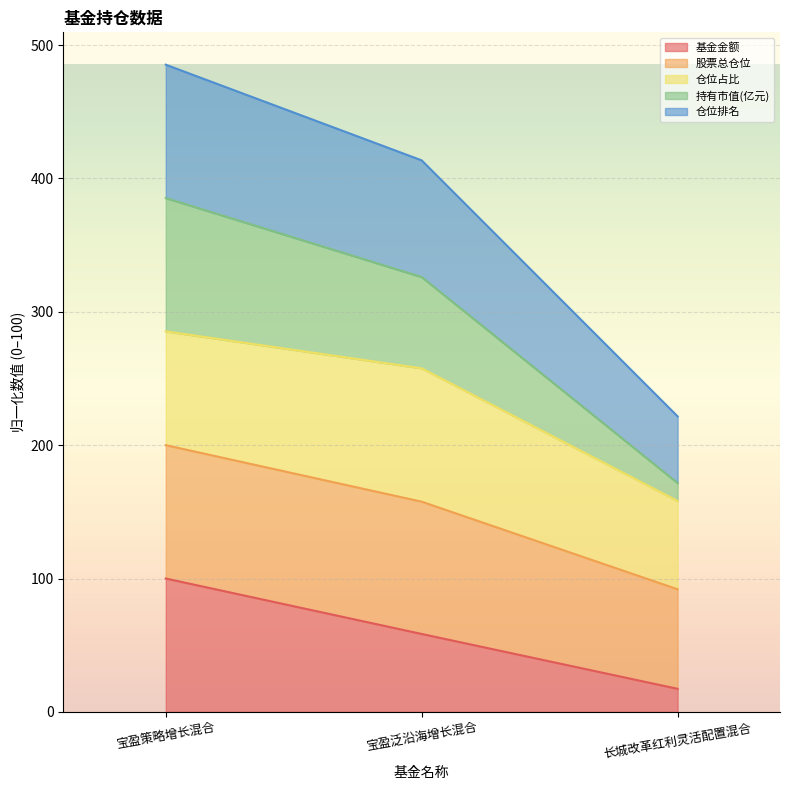

Rank the categories by 基金金额 value from lowest to highest.

长城改革红利灵活配置混合, 宝盈泛沿海增长混合, 宝盈策略增长混合